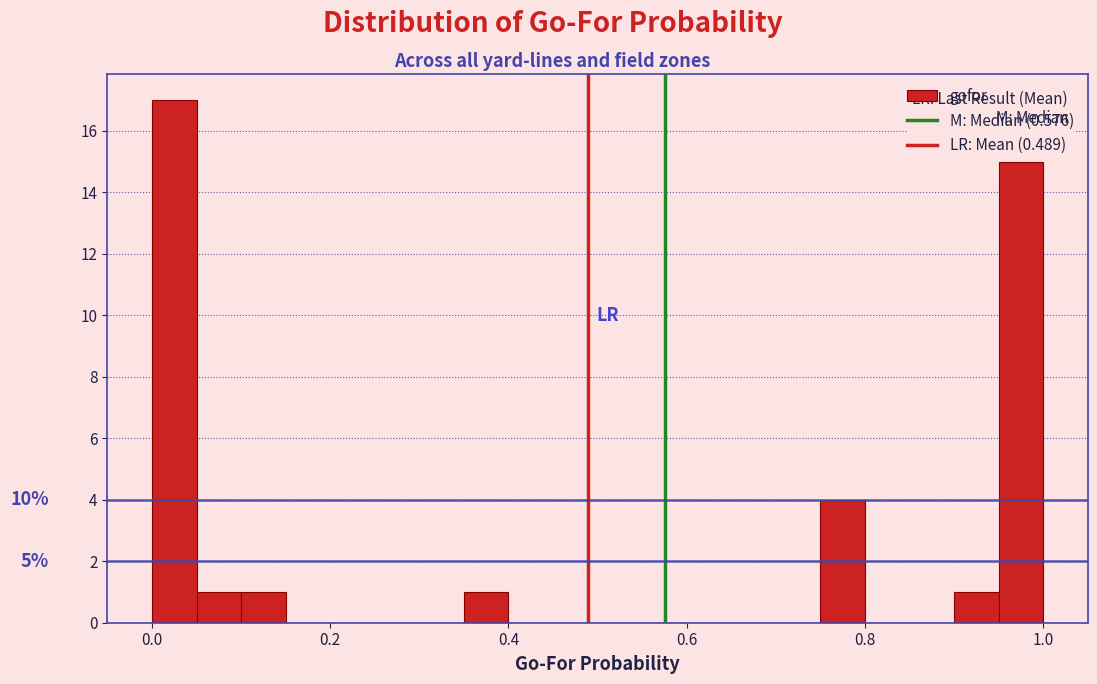

Read against the x-axis, roughly where is the centre of the tallest bar?

0.02